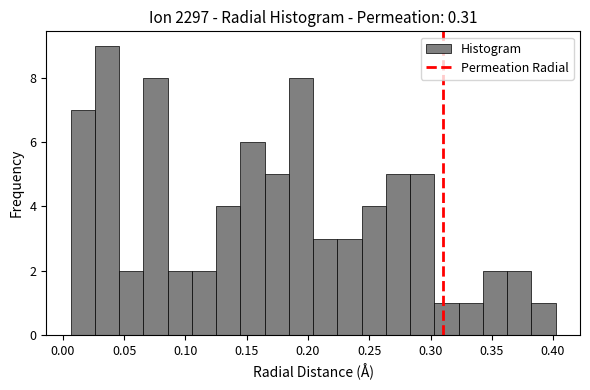

Around what value on the x-axis is the tallest bar? Give the approximate position of its centre, as read against the axis.

0.035